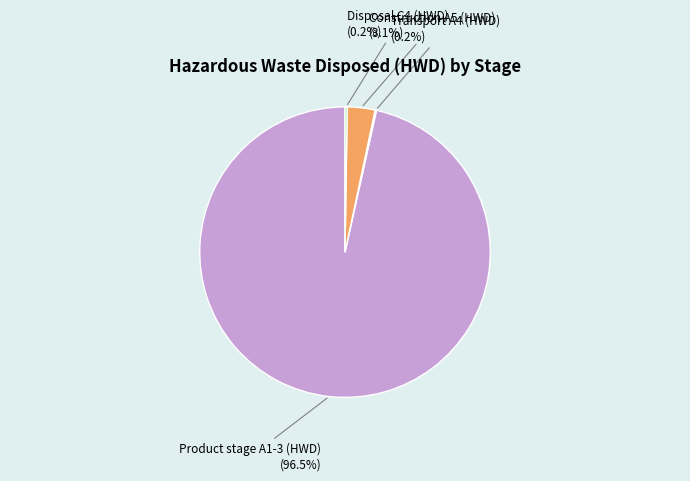

Is there any slice that represents more than half of the pie?

Yes